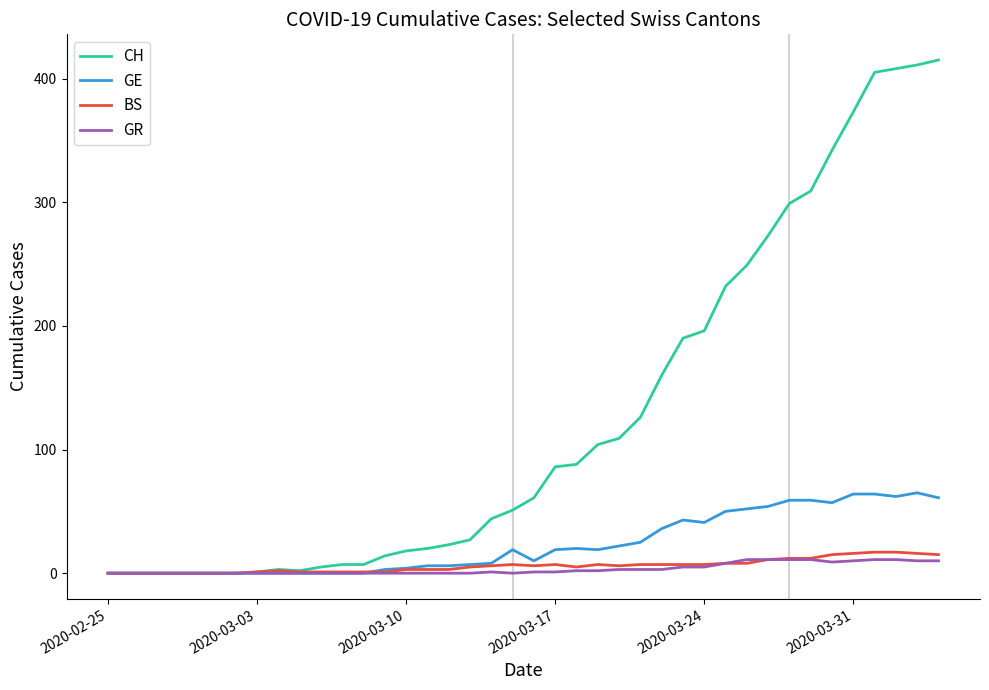

Which series has the largest range (max minus min)?

CH